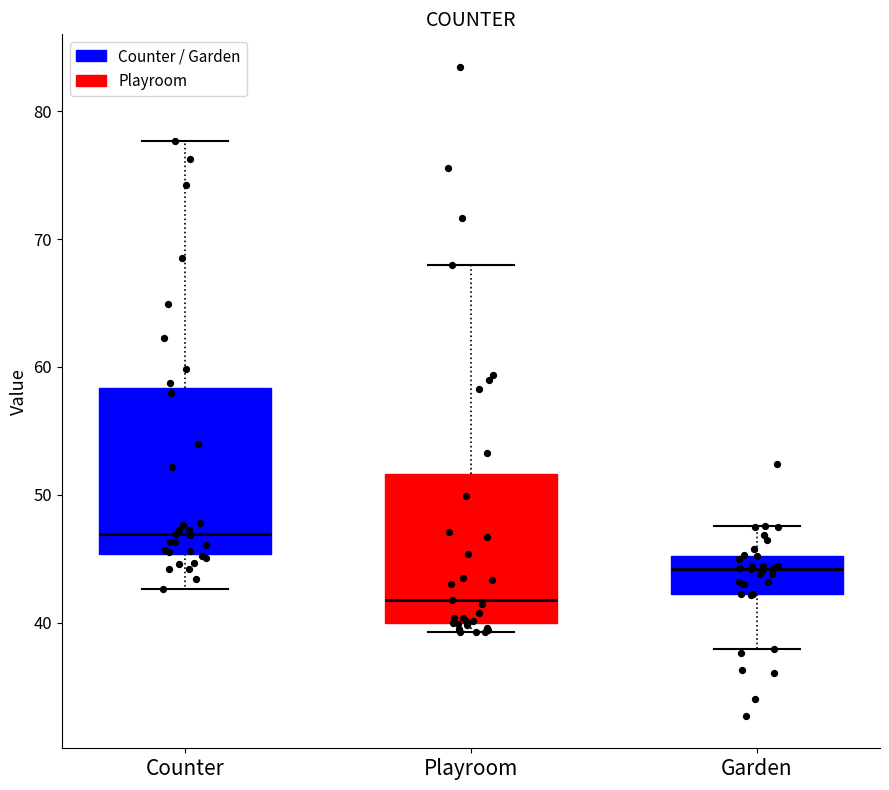

Which box is the tallest, from its lower edge to its upper edge?

Counter